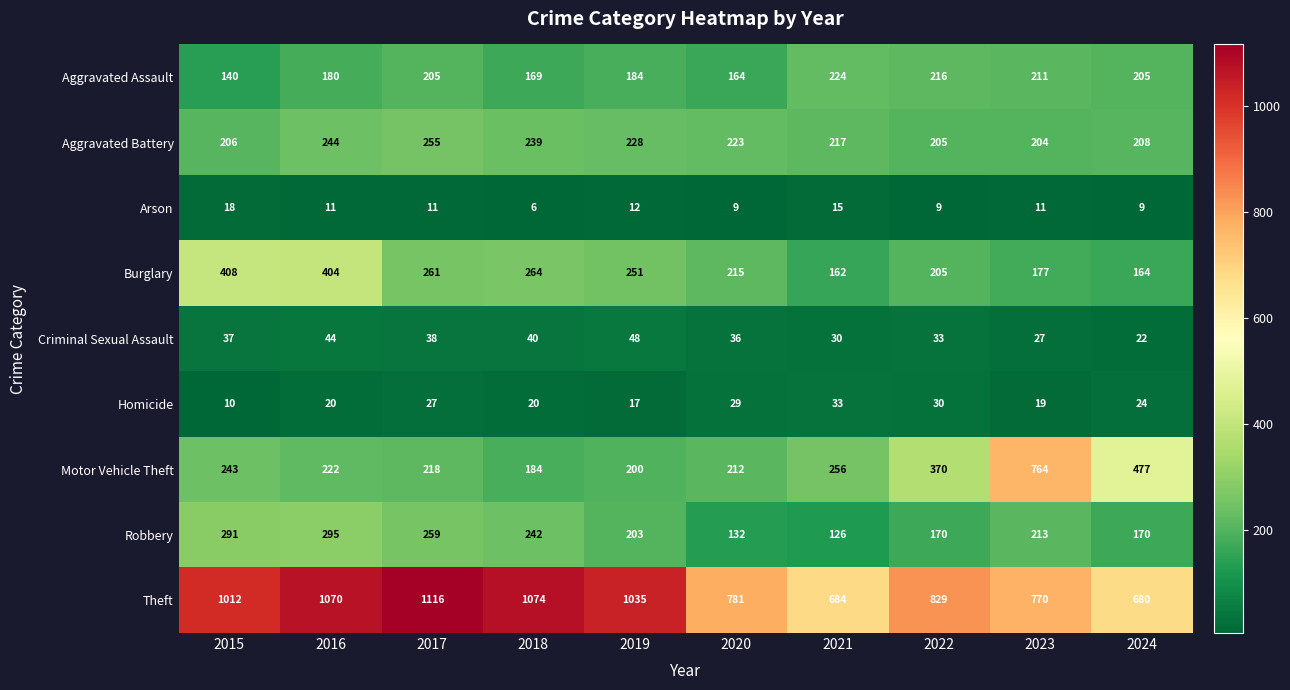

The value of Homicide at 2017 is 27. True or false?

True